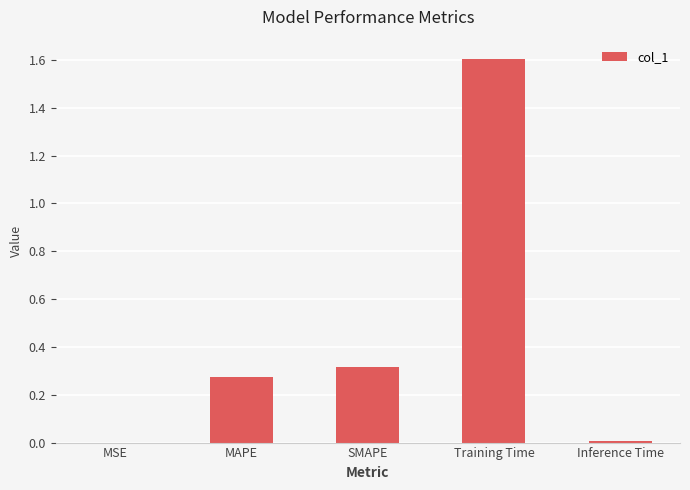

What is the average value?

0.4